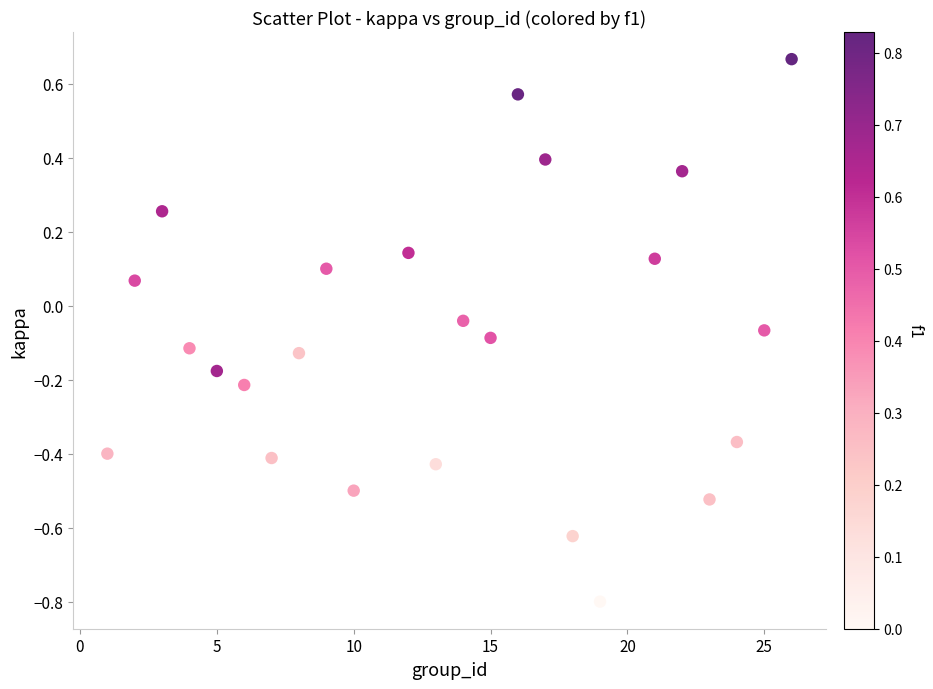

What is the range of X values (max minus min)?

25.0